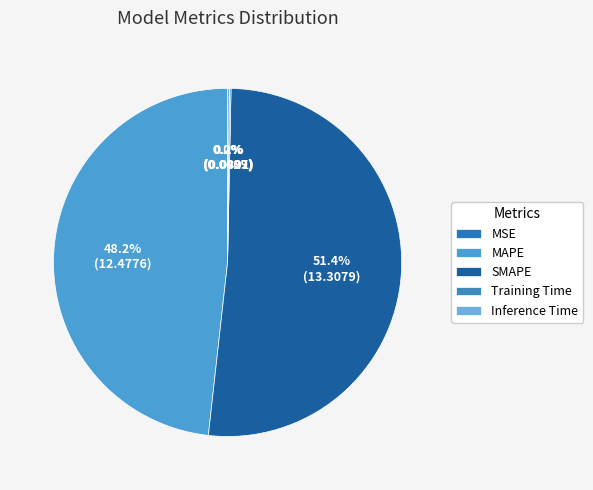

To the nearest percent, what is the difference between the MSE and SMAPE slice percentages?

51%